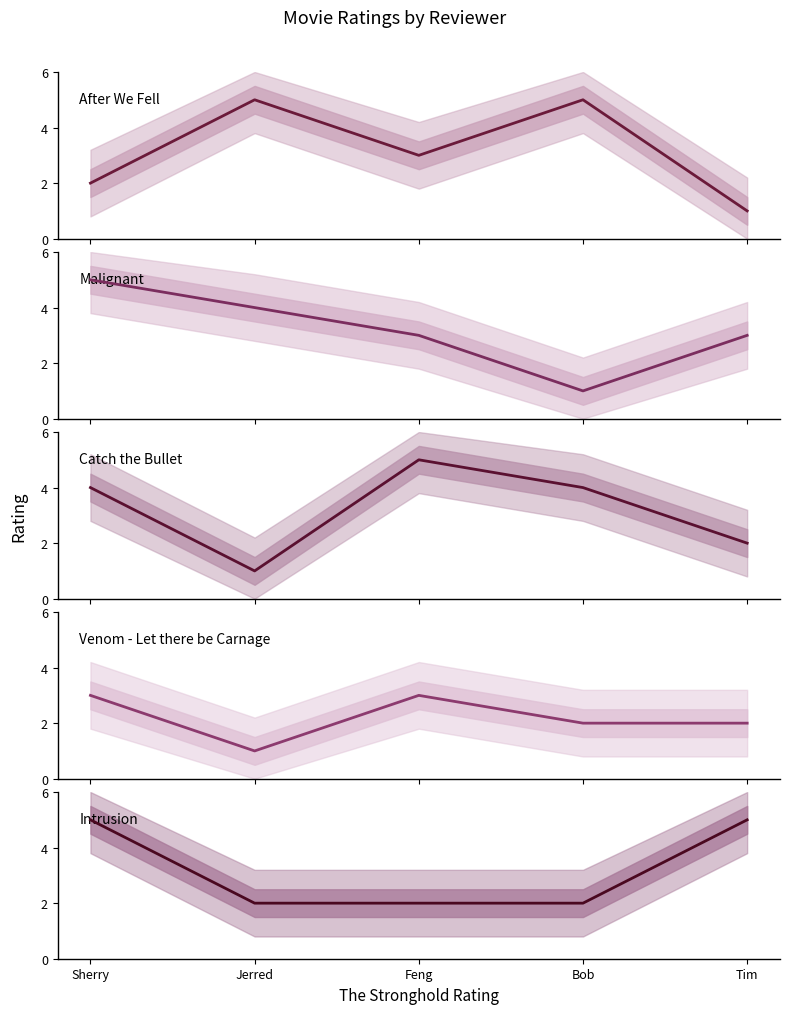

How many series are shown in this chart?

5